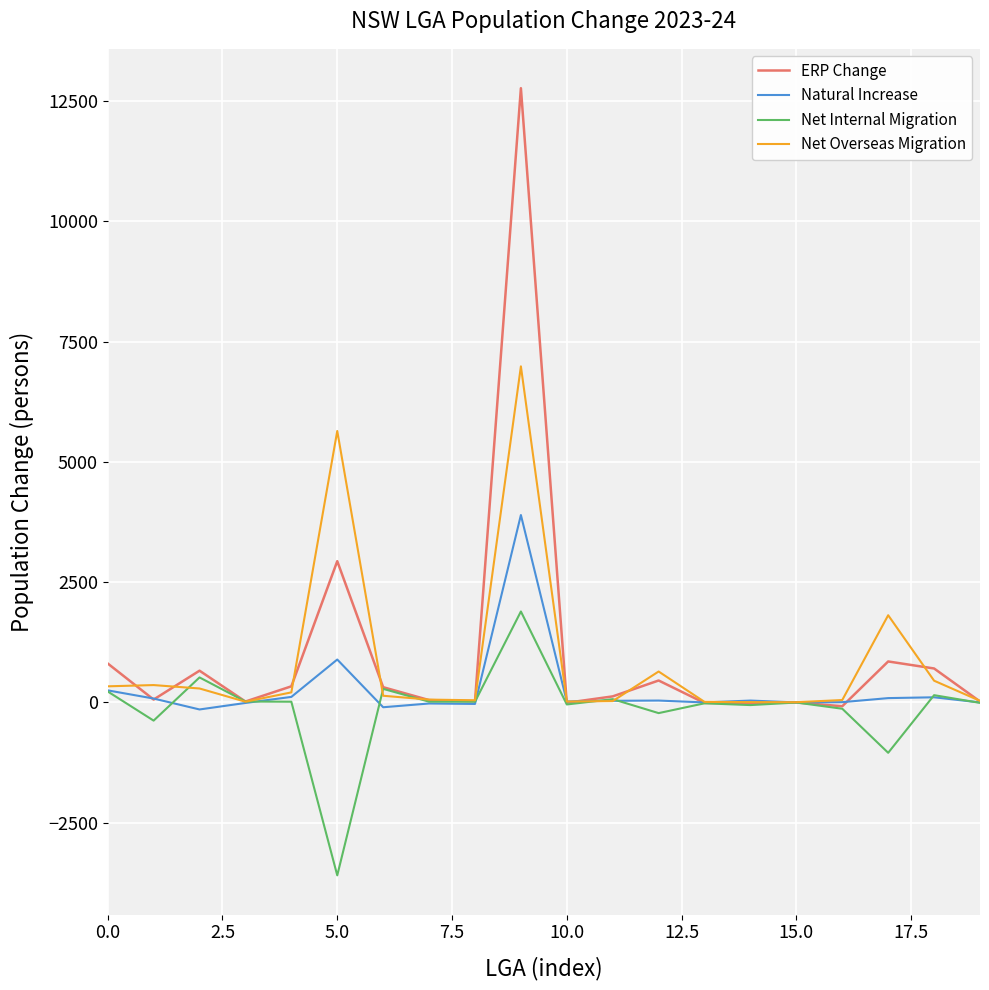

List the series in order of their peak value, lowest first.

Net Internal Migration, Natural Increase, Net Overseas Migration, ERP Change